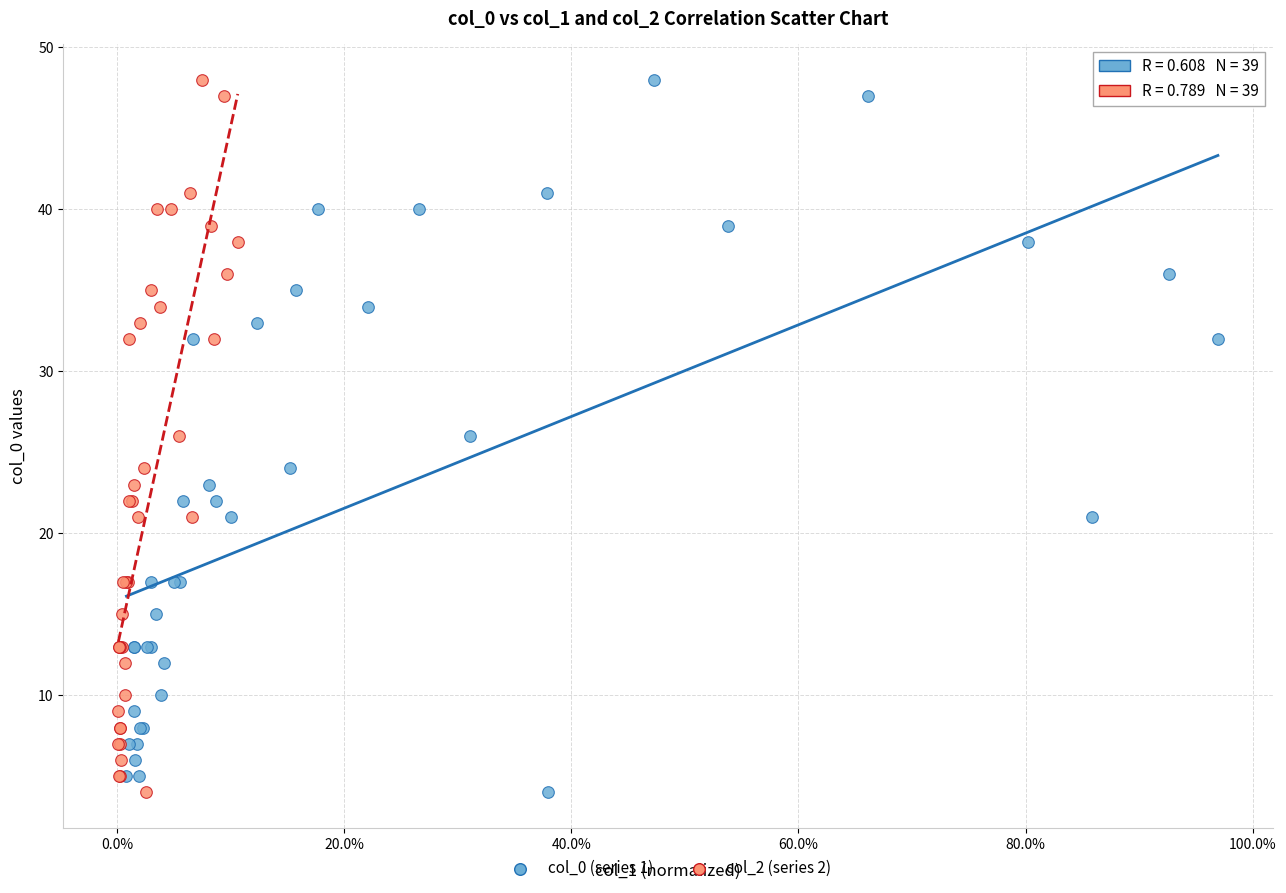

What are all the series names shown in the legend?

col_0 (series 1), col_2 (series 2)